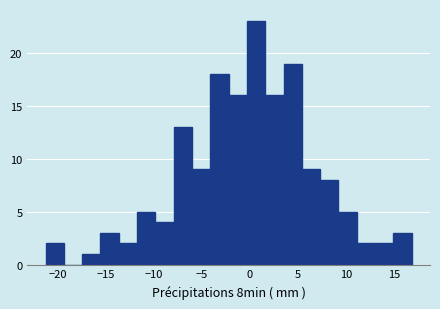

Around what value on the x-axis is the tallest bar? Give the approximate position of its centre, as read against the axis.

0.5